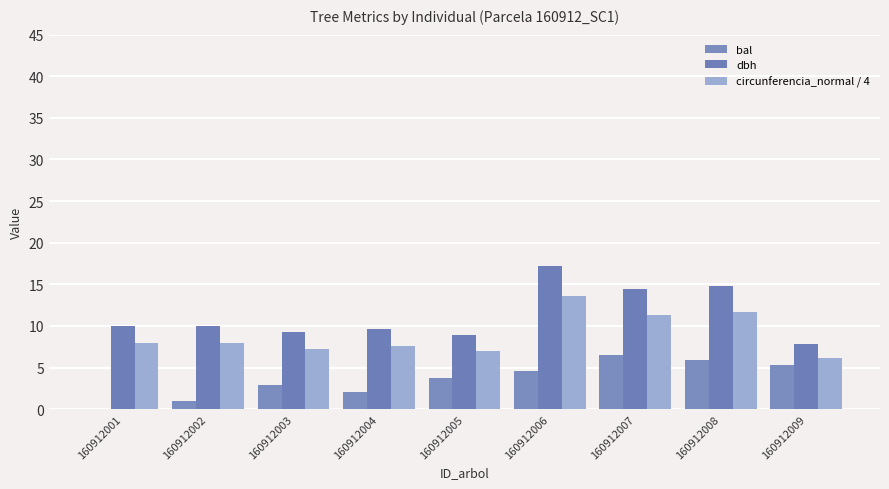

Is it true that circunferencia_normal / 4 equals 13.5 at 160912006?

True